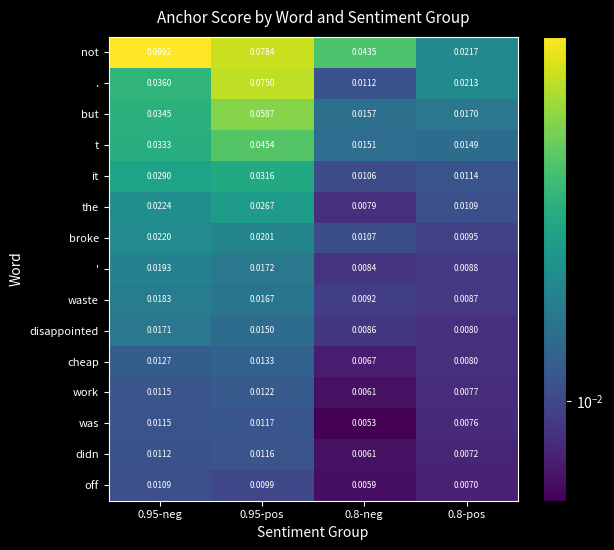

List the series in order of their peak value, highest first.

not, ., but, t, it, the, broke, ', waste, disappointed, cheap, work, was, didn, off